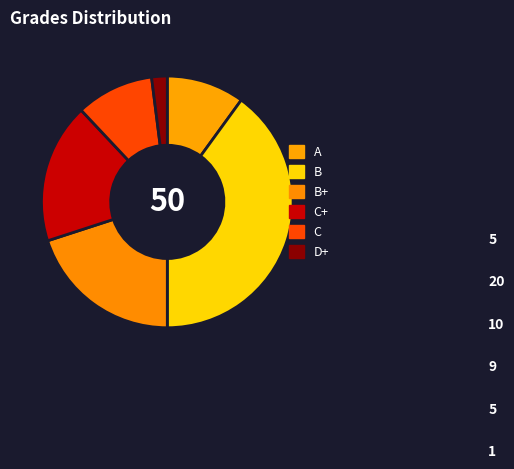

Which category has the smallest portion of the pie?

D+